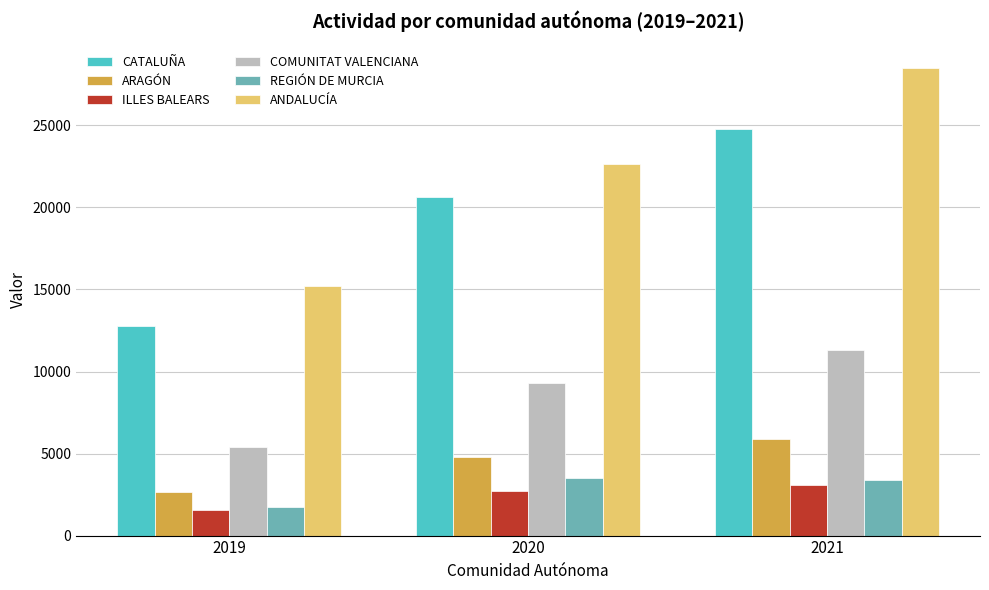

What is the difference between the maximum and second lowest values in the COMUNITAT VALENCIANA series?

2052.1